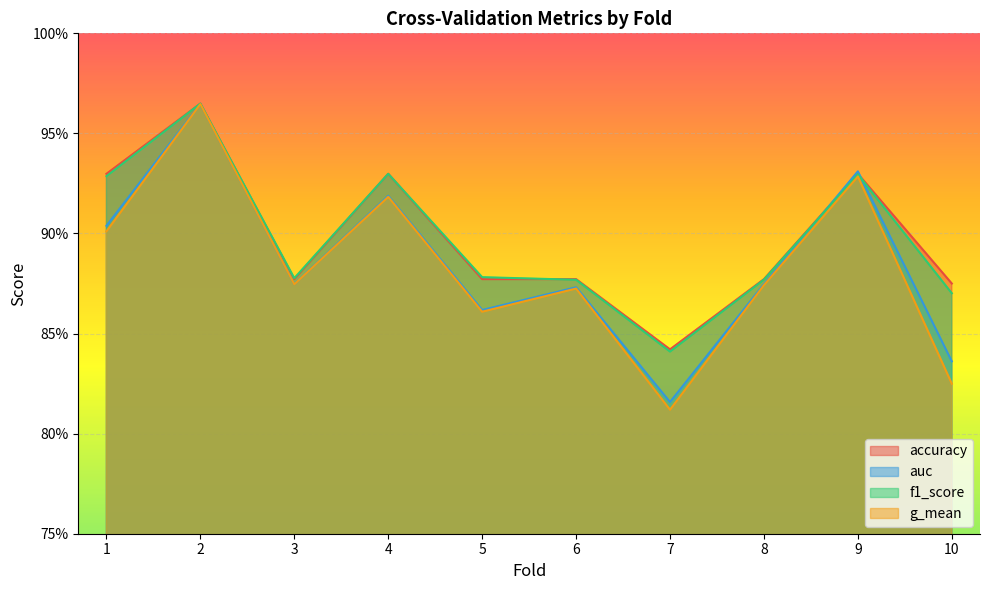

Reading right to left, extract all data points from this chart.

accuracy: 0.9	0.9	0.9	0.8	0.9	0.9	0.9	0.9	1.0	0.9
auc: 0.8	0.9	0.9	0.8	0.9	0.9	0.9	0.9	1.0	0.9
f1_score: 0.9	0.9	0.9	0.8	0.9	0.9	0.9	0.9	1.0	0.9
g_mean: 0.8	0.9	0.9	0.8	0.9	0.9	0.9	0.9	1.0	0.9